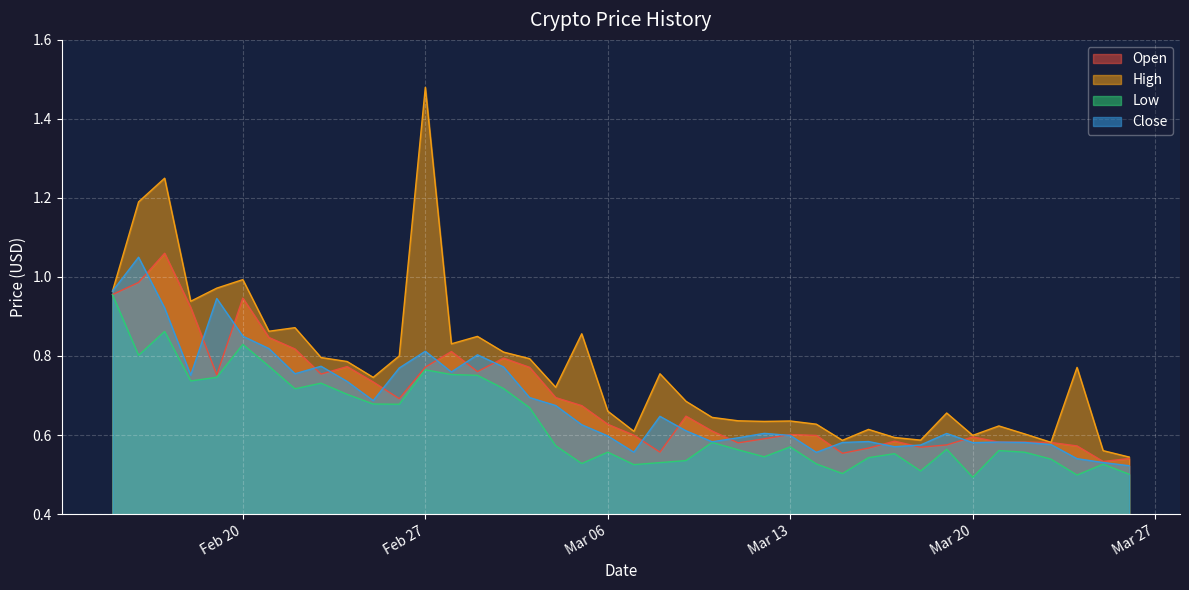

Which series has the widest spread of values?

High